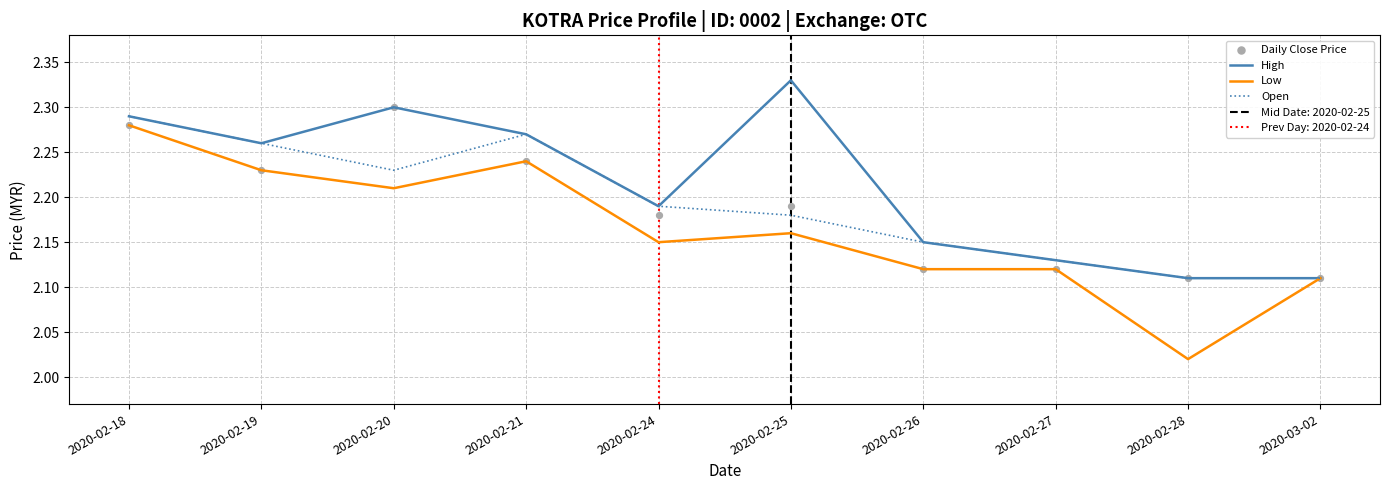

Which series has the largest total across all categories?

High